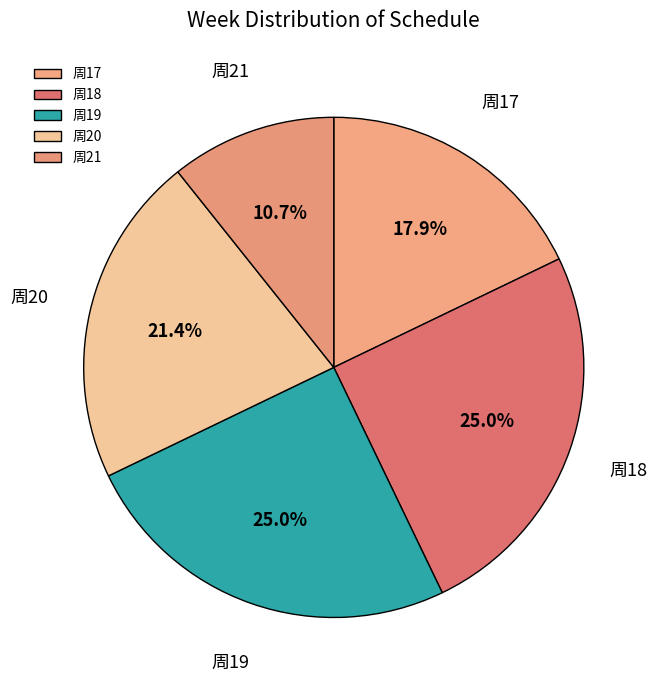

Which slice is the smallest?

周21